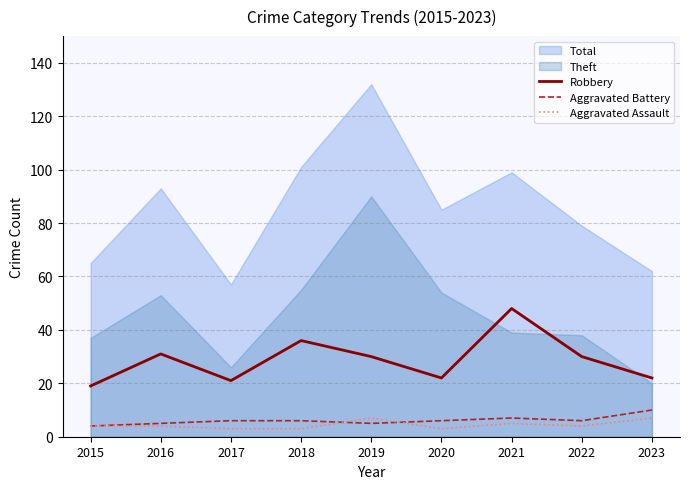

The value of Robbery at 2023 is 6. True or false?

False